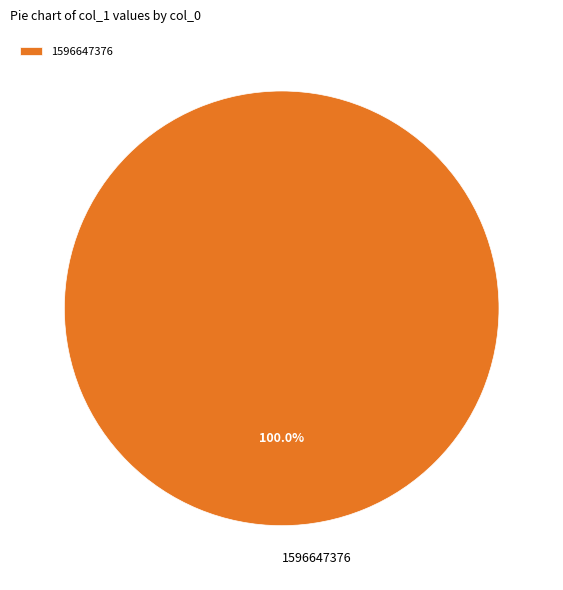

Rank the categories by value from lowest to highest.

1596647376